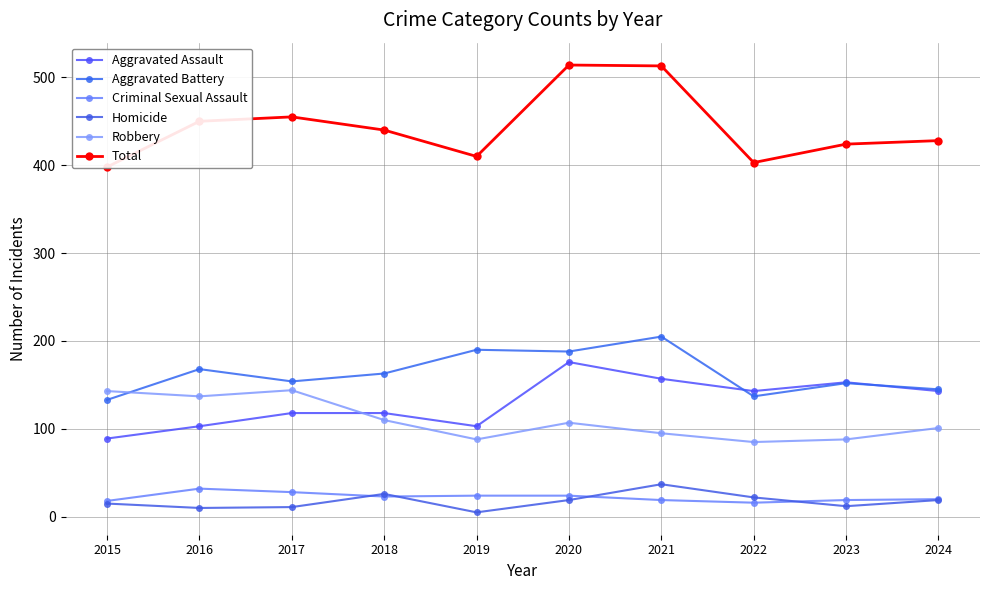

What is the value of the Criminal Sexual Assault point at the 2nd from the left?

32